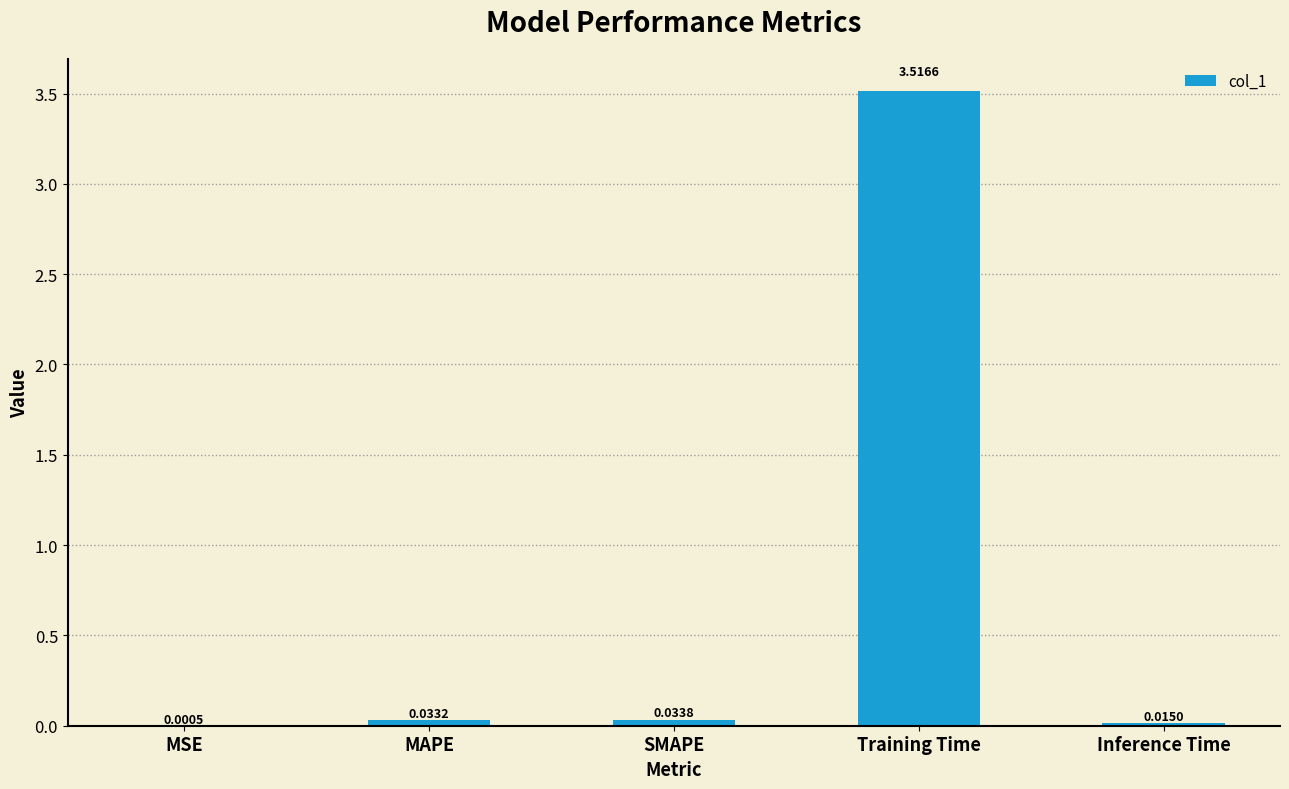

Which label corresponds to the largest value in the chart?

Training Time